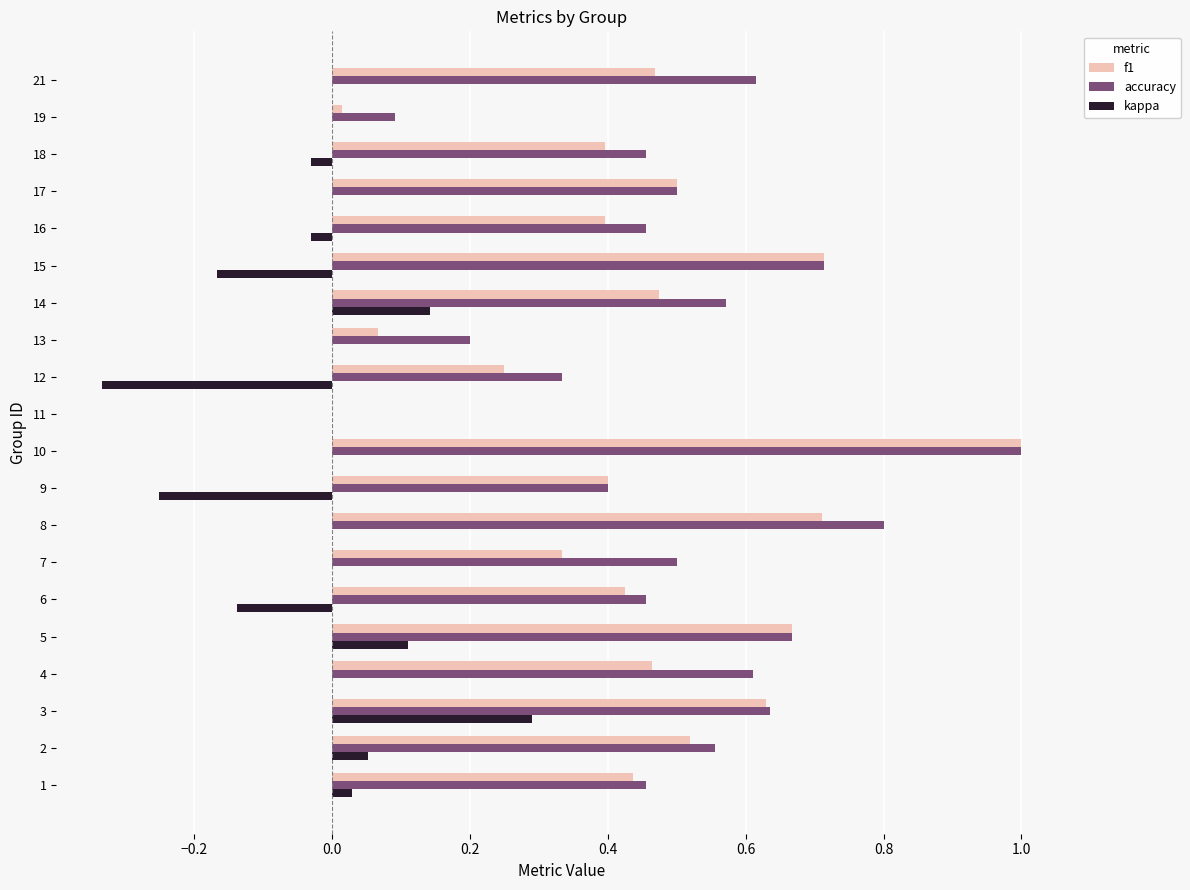

Which category has the highest value in the accuracy series?

10